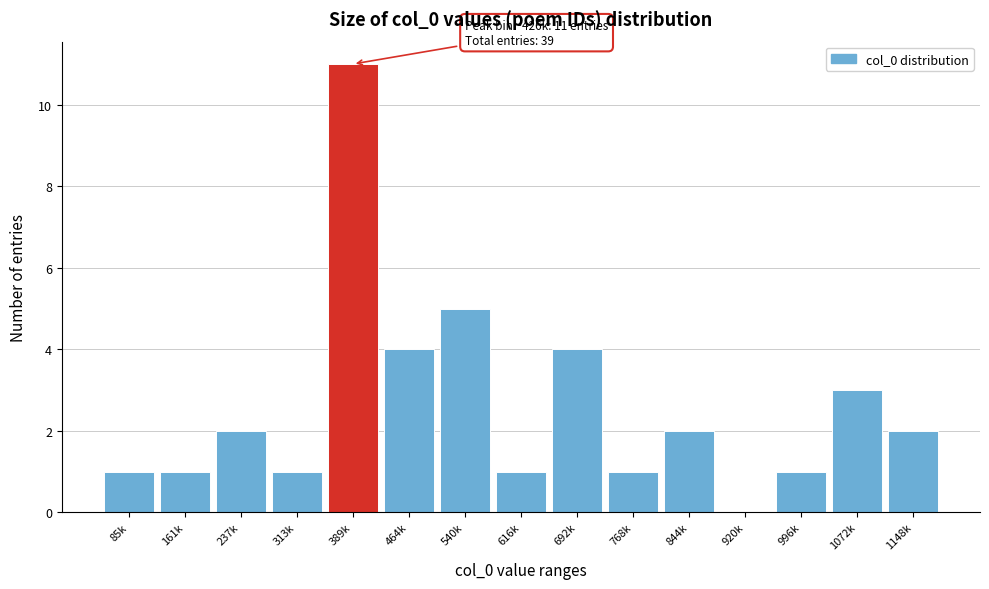

Reading left to right, transcribe all the data shown in this chart.

85k=1	161k=1	237k=2	313k=1	389k=11	464k=4	540k=5	616k=1	692k=4	768k=1	844k=2	920k=0	996k=1	1072k=3	1148k=2